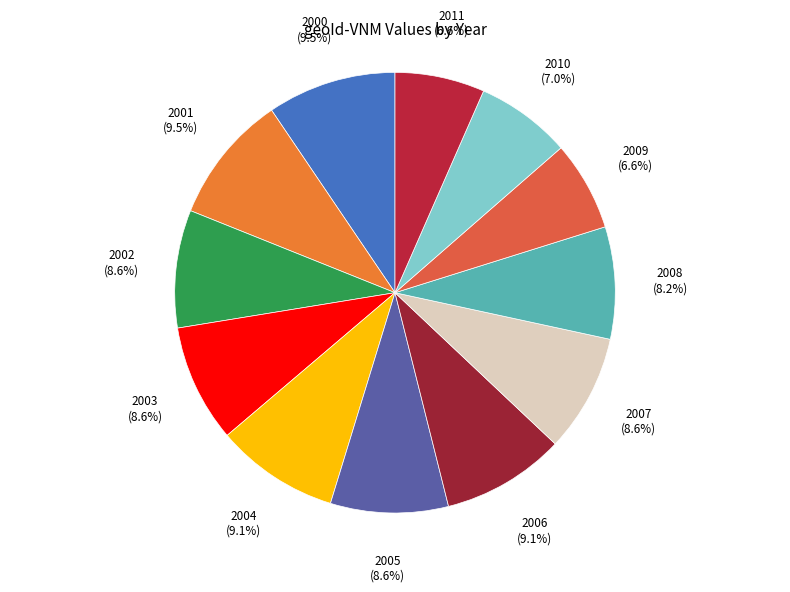

The 2009 slice represents 7% of the pie. True or false?

True